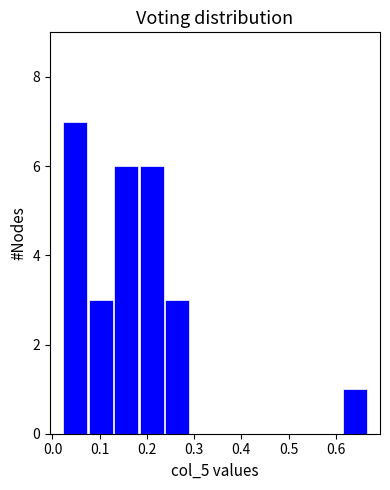

Reading left to right, list every bar in this chart as the range it spans on the x-axis followed by its height. Neither the bar edges nor the heights are printed on the chart, so give them approximately, as read against the axes.

0.02 to 0.08: 7
0.08 to 0.13: 3
0.13 to 0.18: 6
0.18 to 0.24: 6
0.24 to 0.29: 3
0.29 to 0.34: 0
0.34 to 0.40: 0
0.40 to 0.45: 0
0.45 to 0.51: 0
0.51 to 0.56: 0
0.56 to 0.61: 0
0.61 to 0.67: 1